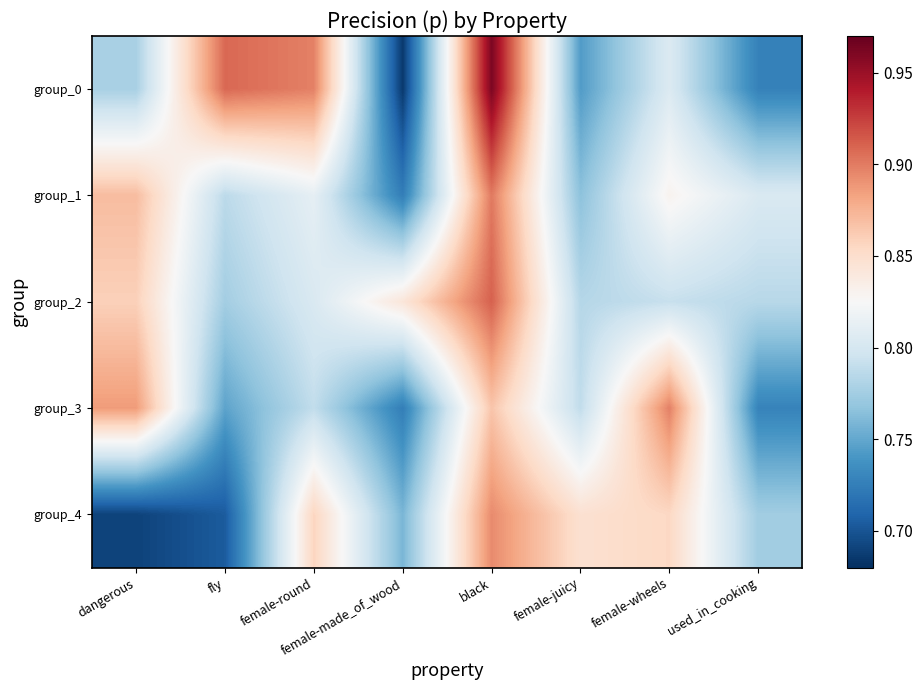

How many categories are shown in the chart?

8